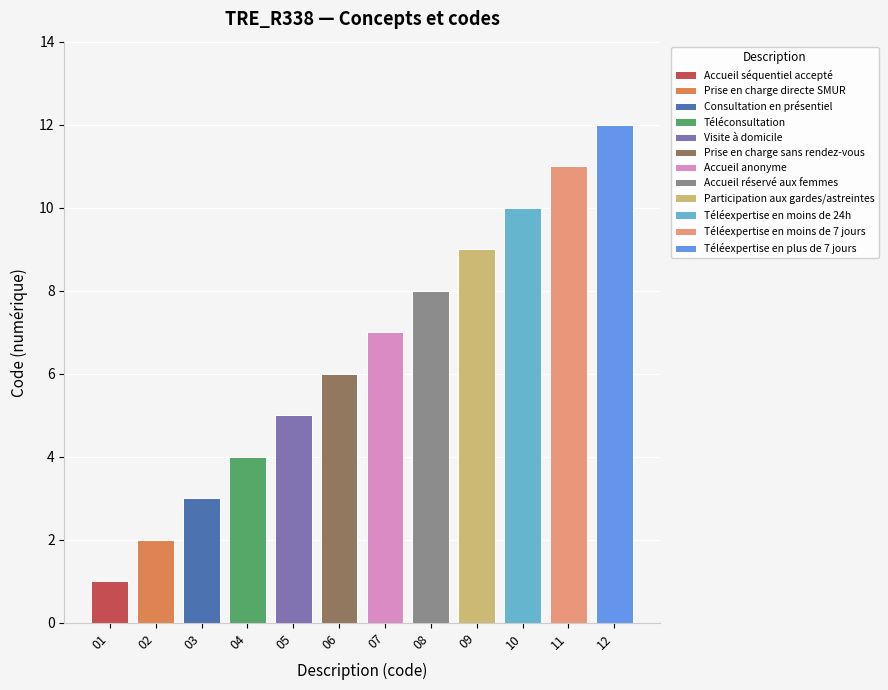

Reading left to right, transcribe all the data shown in this chart.

Accueil séquentiel accepté=1	Prise en charge directe SMUR=2	Consultation en présentiel=3	Téléconsultation=4	Visite à domicile=5	Prise en charge sans rendez-vous=6	Accueil anonyme=7	Accueil réservé aux femmes=8	Participation aux gardes/astreintes=9	Téléexpertise en moins de 24h=10	Téléexpertise en moins de 7 jours=11	Téléexpertise en plus de 7 jours=12